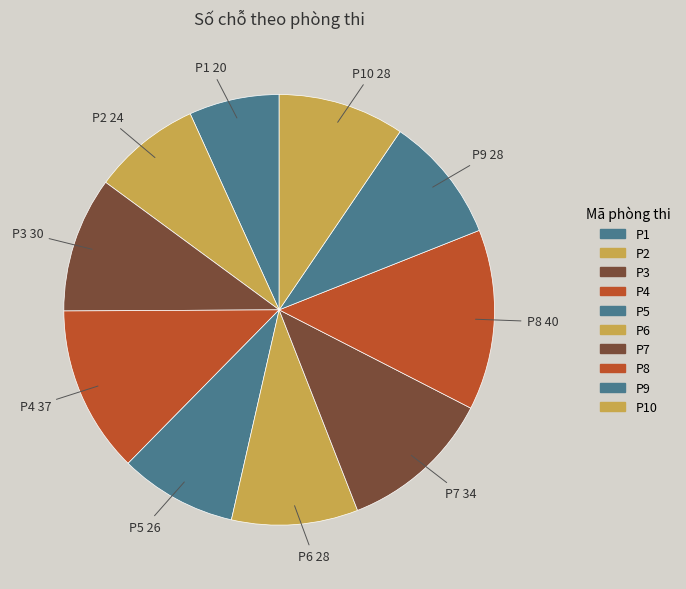

Which slice is the smallest?

P1